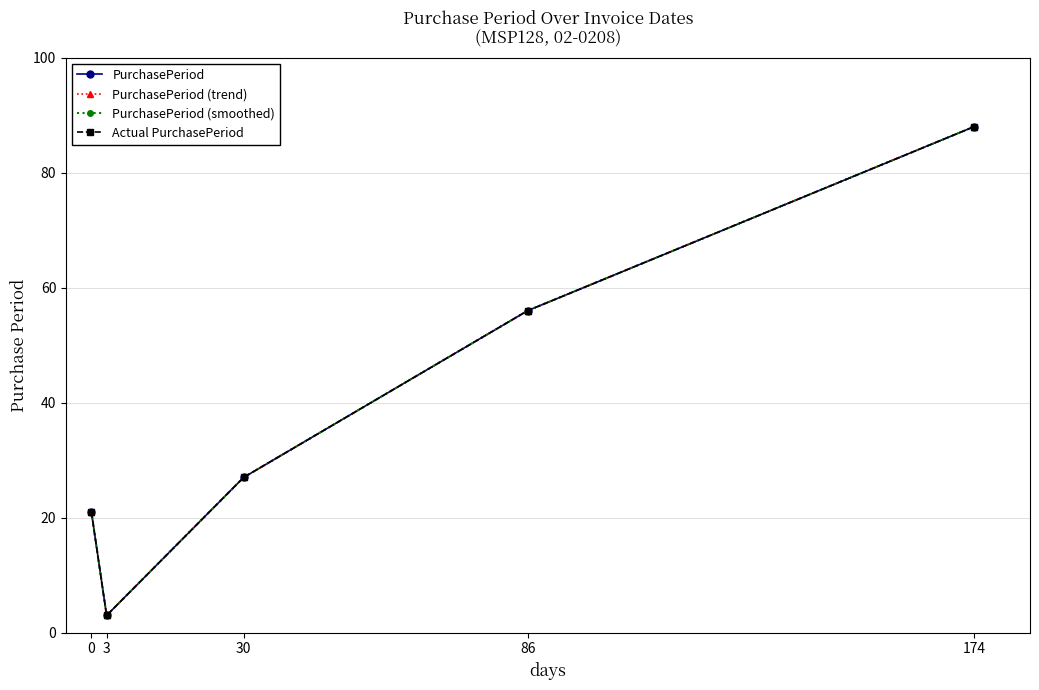

Read the PurchasePeriod (smoothed) value at 174, to the nearest 5.

90